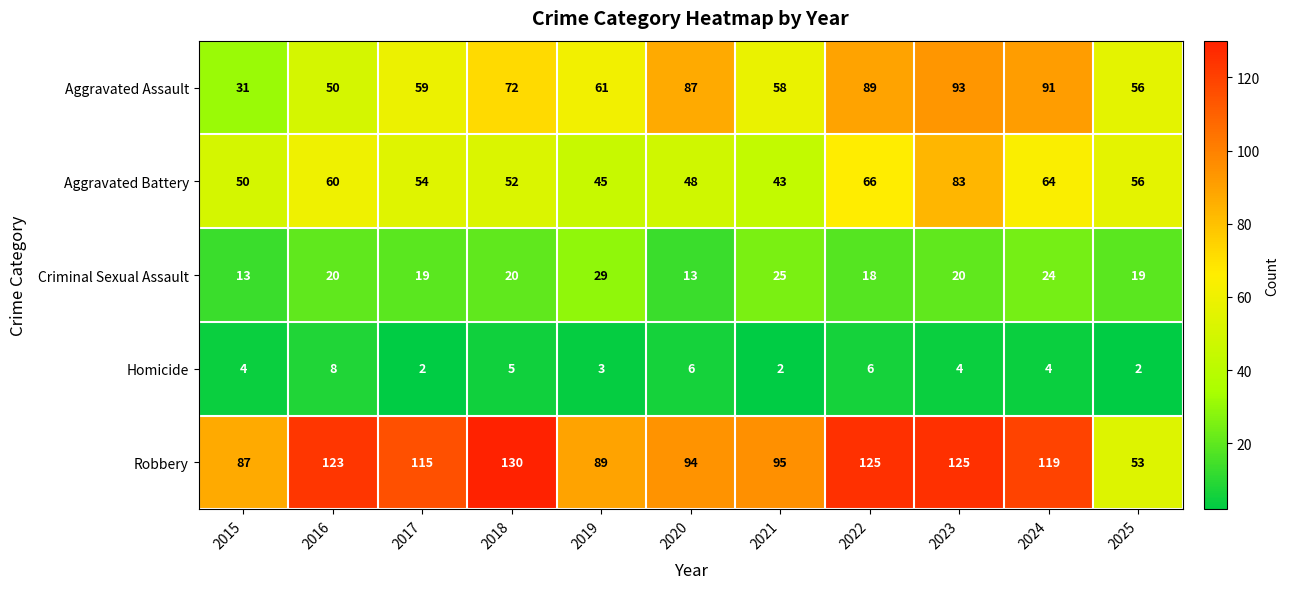

At which category is the sum across all series the highest?

2023